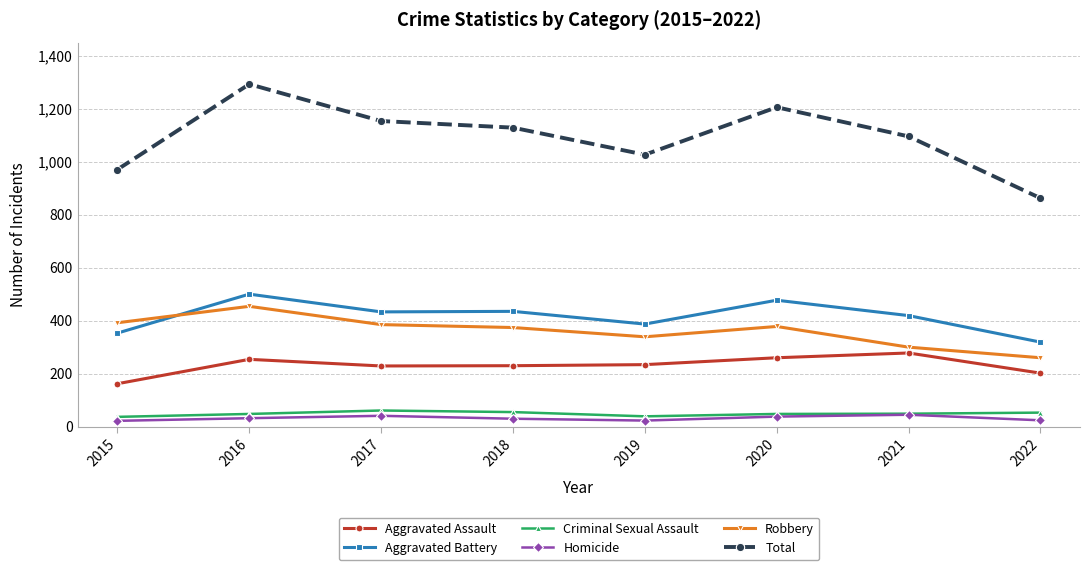

Is the value of Total at 2015 greater than the value of Robbery at 2020?

Yes